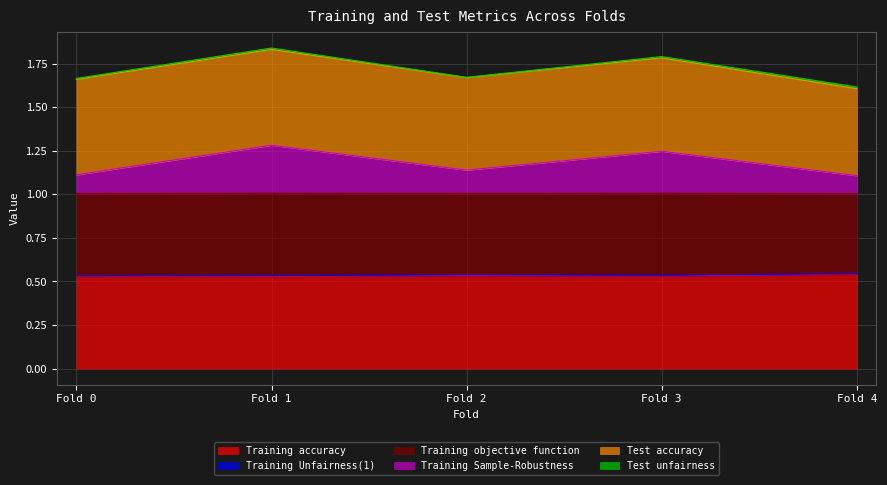

The value of Training accuracy at Fold 1 is 0.8. True or false?

False